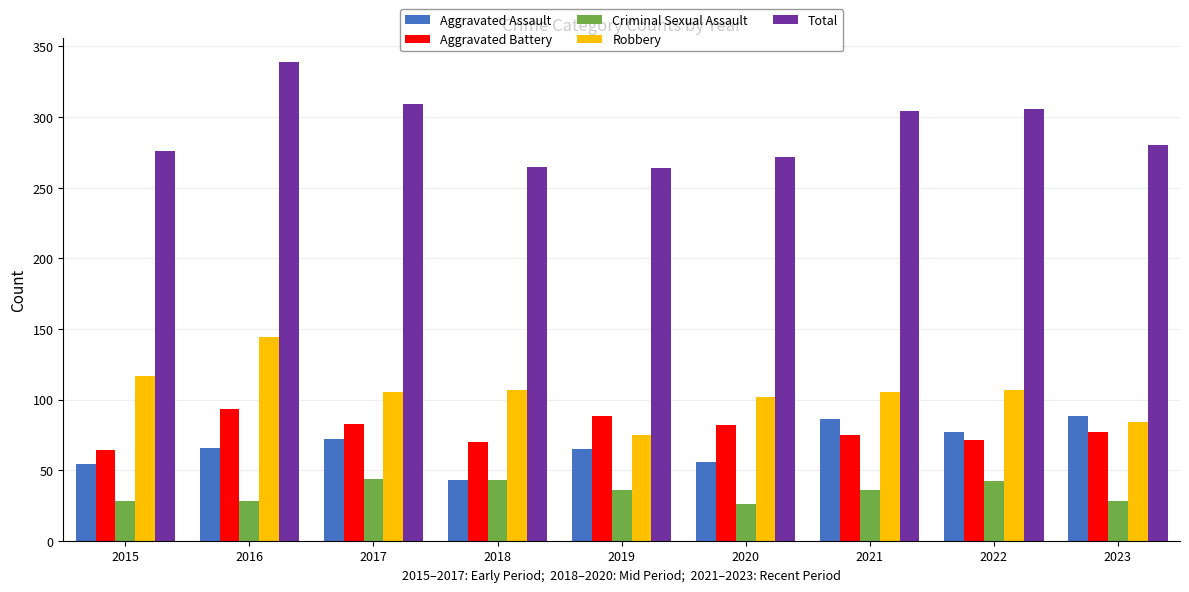

Count the number of data series in this chart.

5